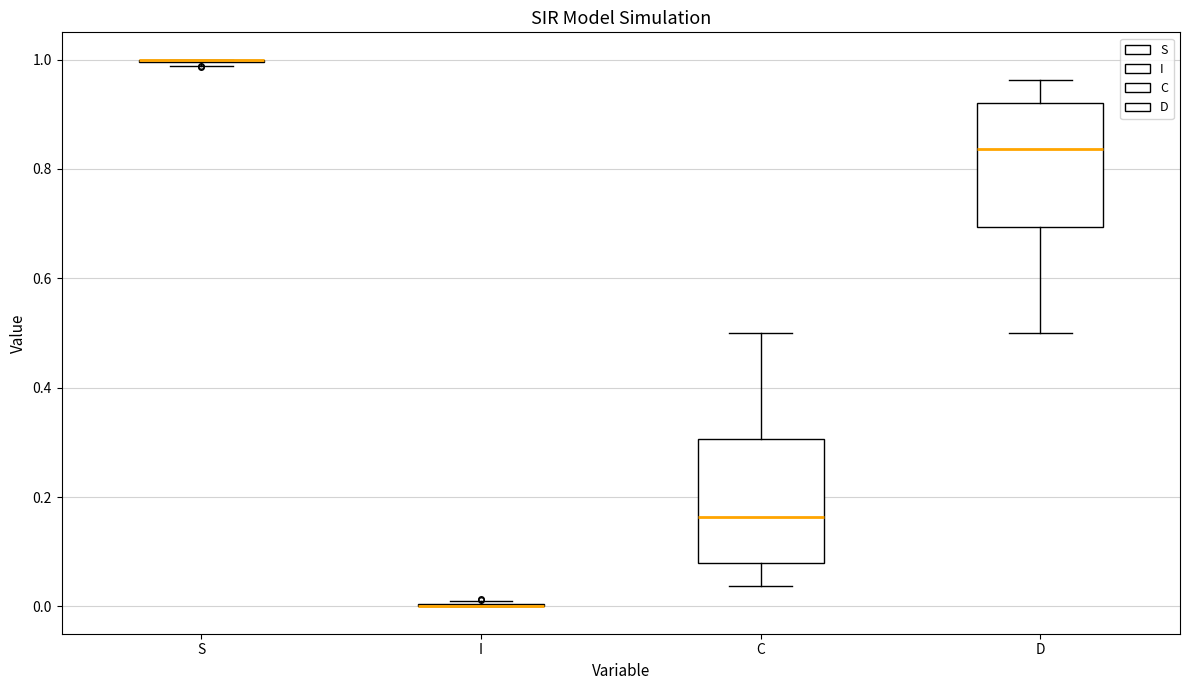

Reading left to right, read every box against the y-axis: the position of its median line, the range the box covers, and the ends of its whiskers. The values are not printed on the chart, so give them approximately, as read against the axis.

S: box collapsed to a line at 1.00, whiskers 0.98 to 1.00
I: box collapsed to a line at 0.00, whiskers 0.00 to 0.02
C: median 0.16, box 0.08 to 0.30, whiskers 0.04 to 0.50
D: median 0.84, box 0.70 to 0.92, whiskers 0.50 to 0.96